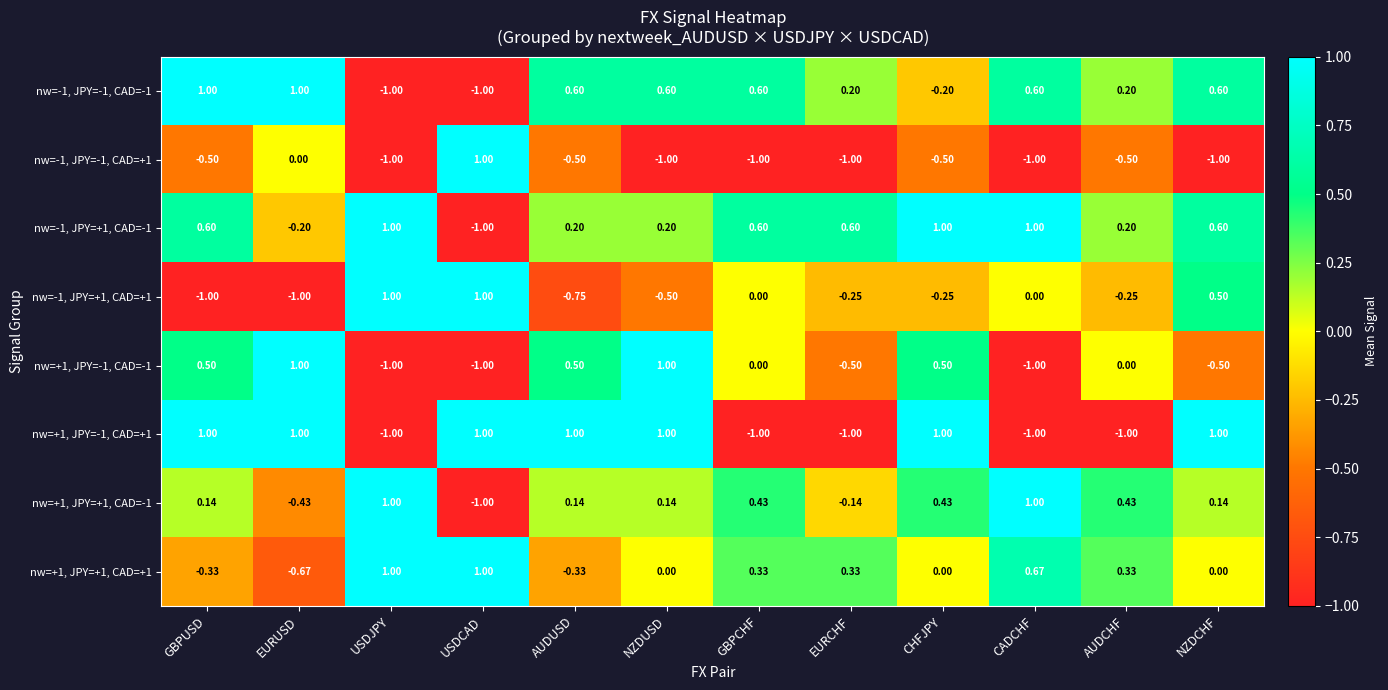

At which label is nw=-1, JPY=-1, CAD=+1 closest to 0?

EURUSD